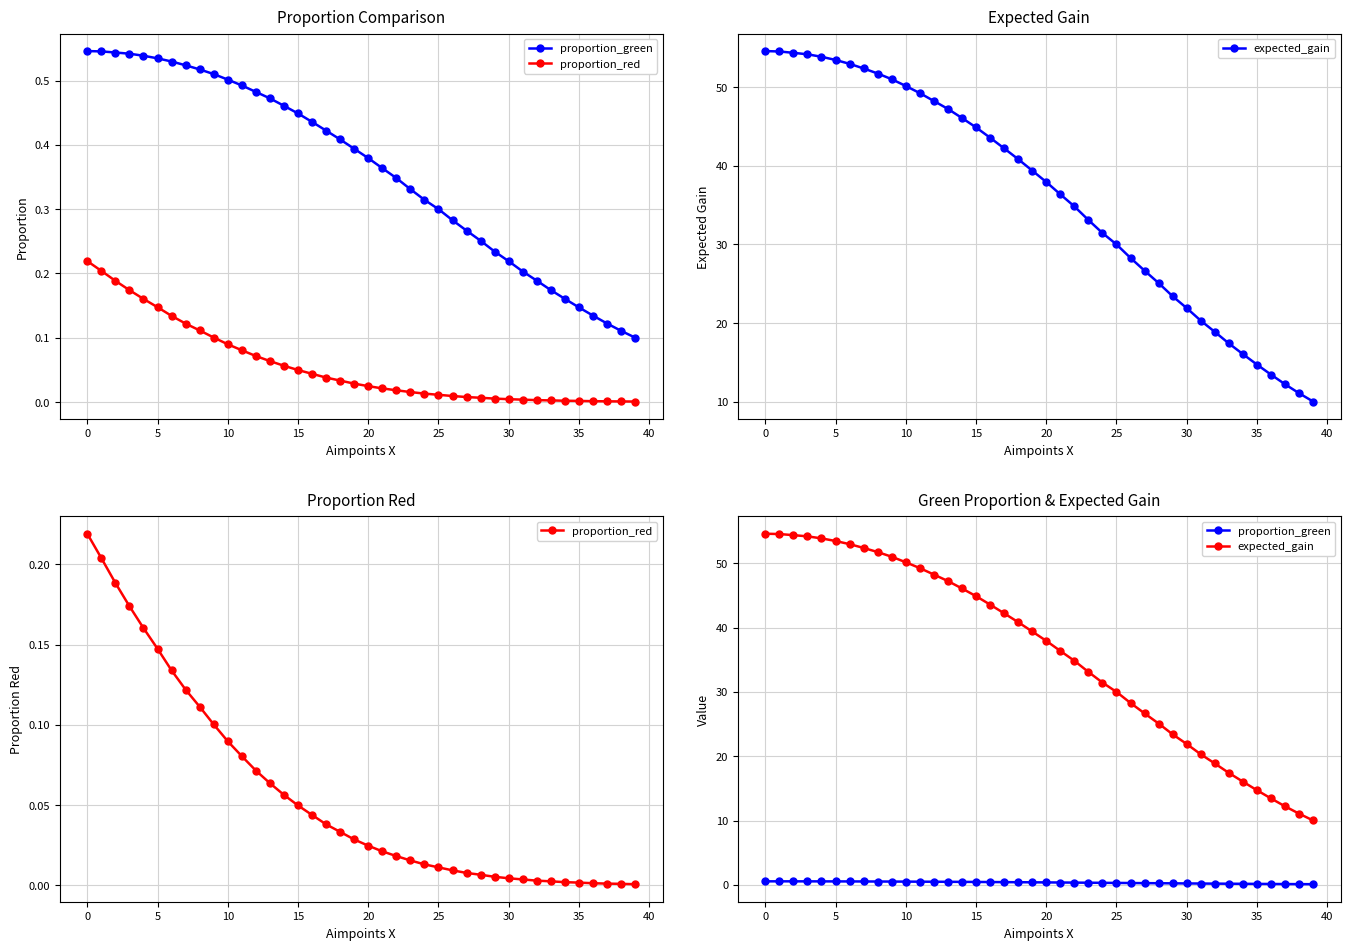

What is the spread (max minus min) of values at 0?

54.3